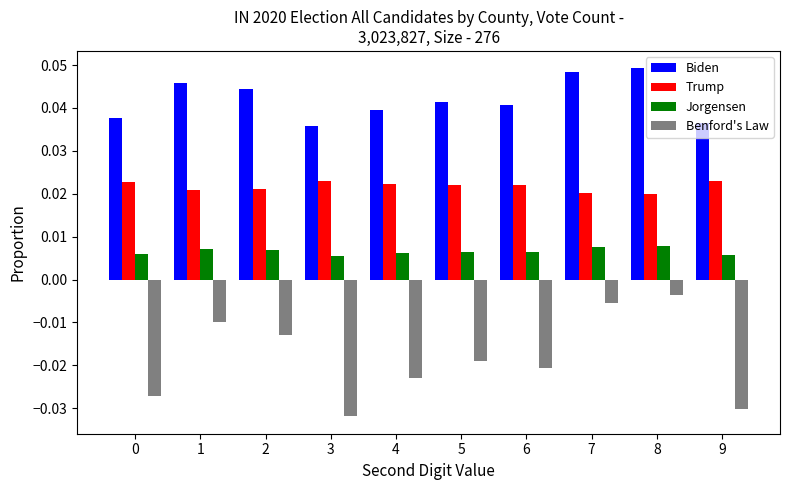

Count the number of data series in this chart.

4